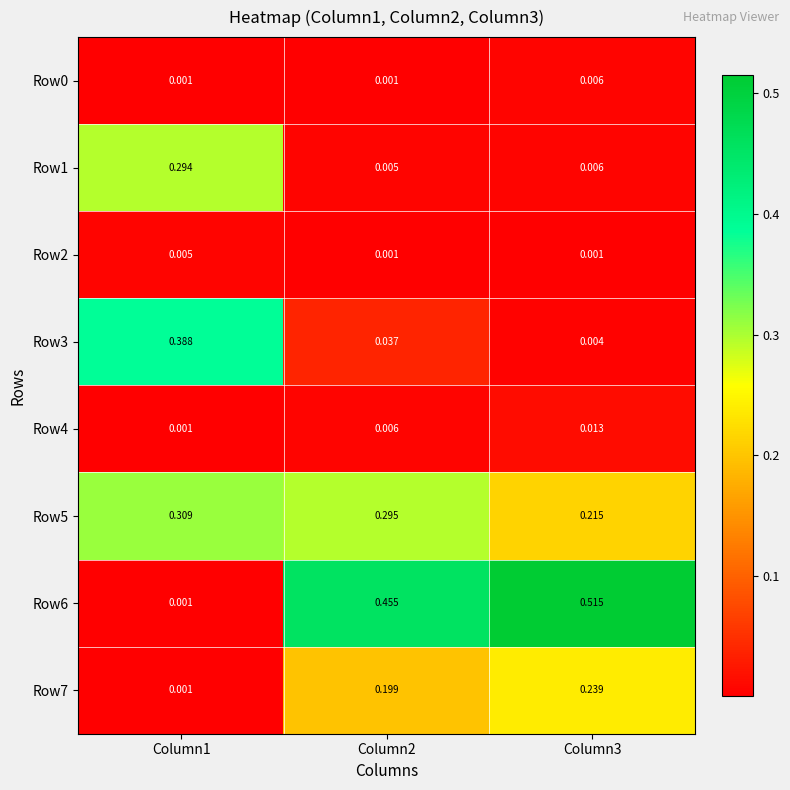

Which series has the largest range (max minus min)?

Row6